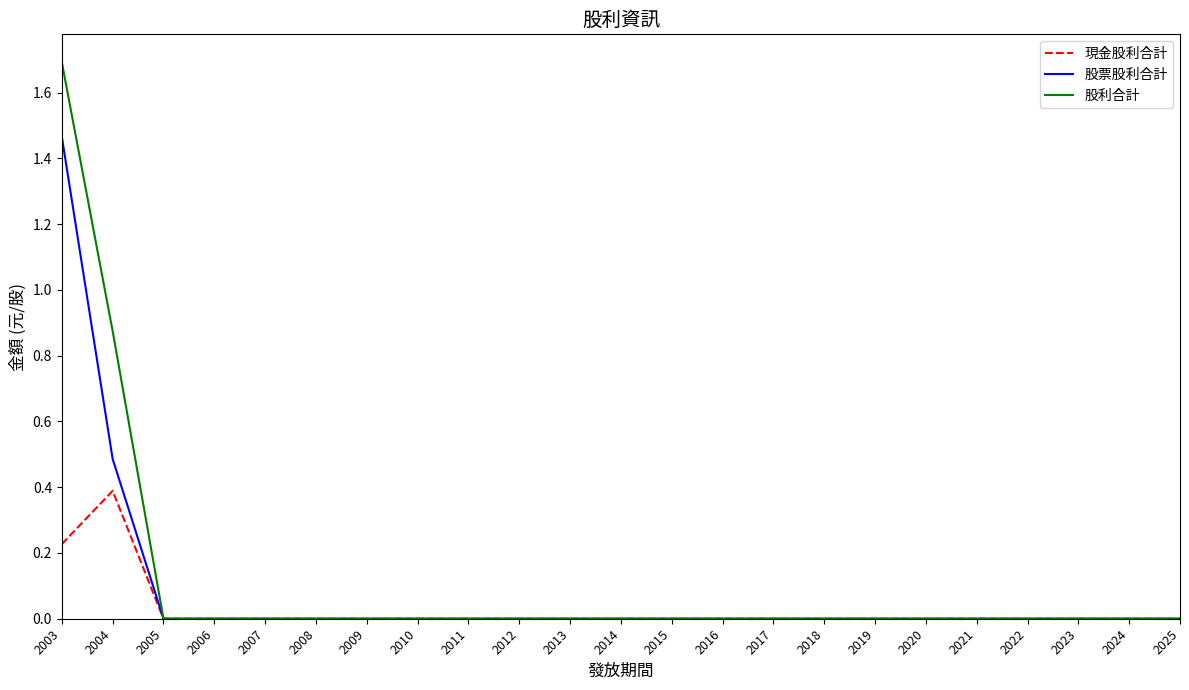

Is it true that 股票股利合計 equals 0.5 at 2012?

False